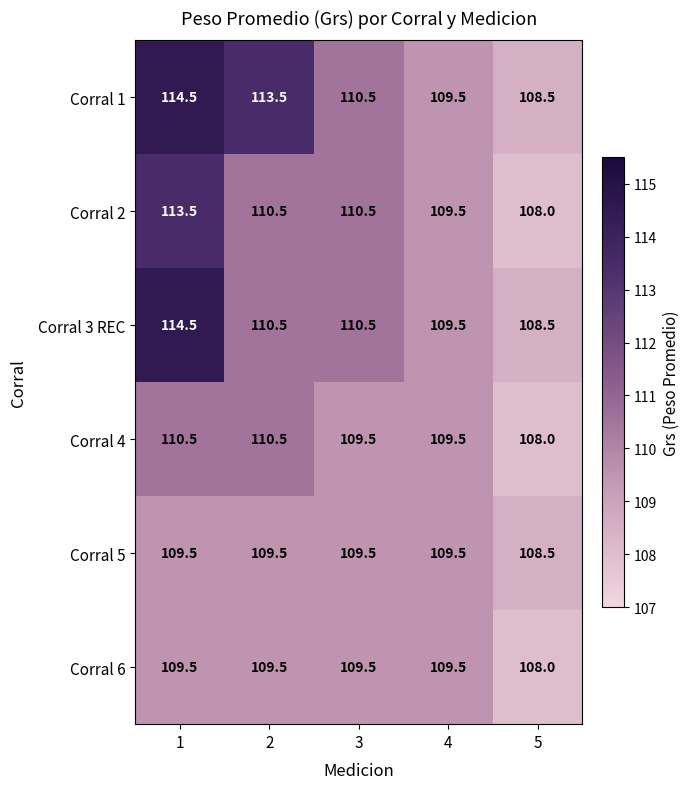

Count the Corral 6 values in the range 109 to 110.

4